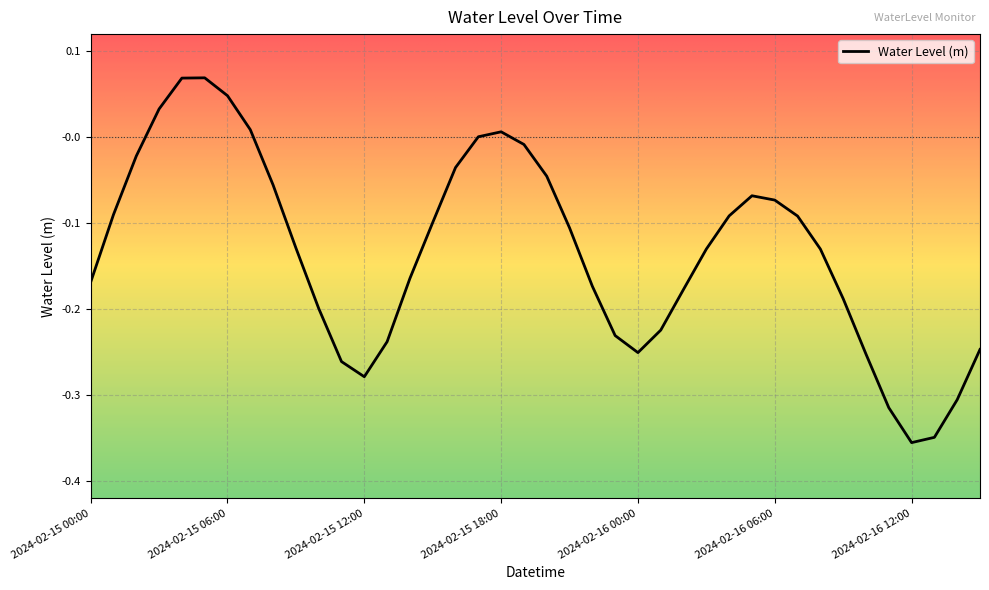

How many interior local peaks (higher than both neighbors) does the data have?

3